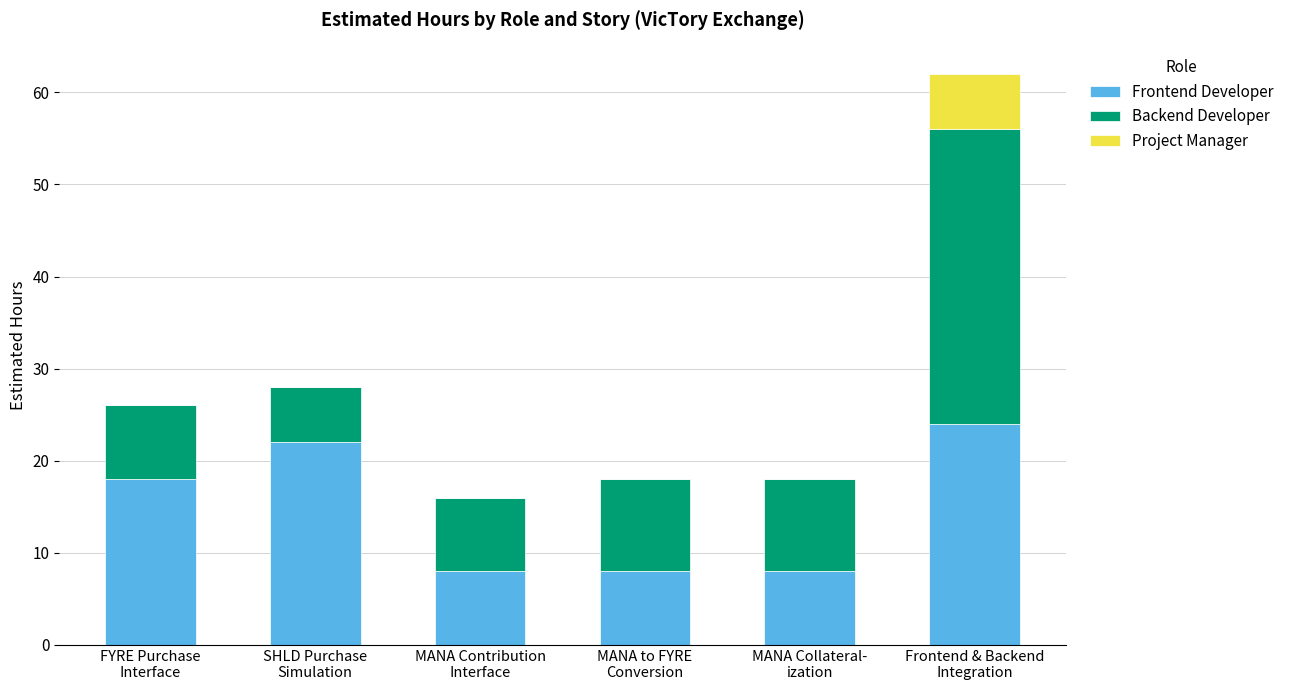

What is the sum of all Frontend Developer values?

88